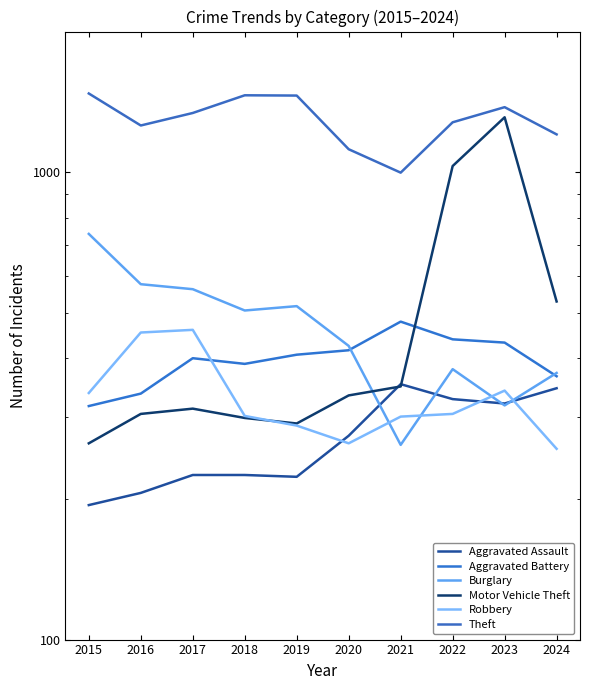

True or false: Burglary and Motor Vehicle Theft cross at least once.

True